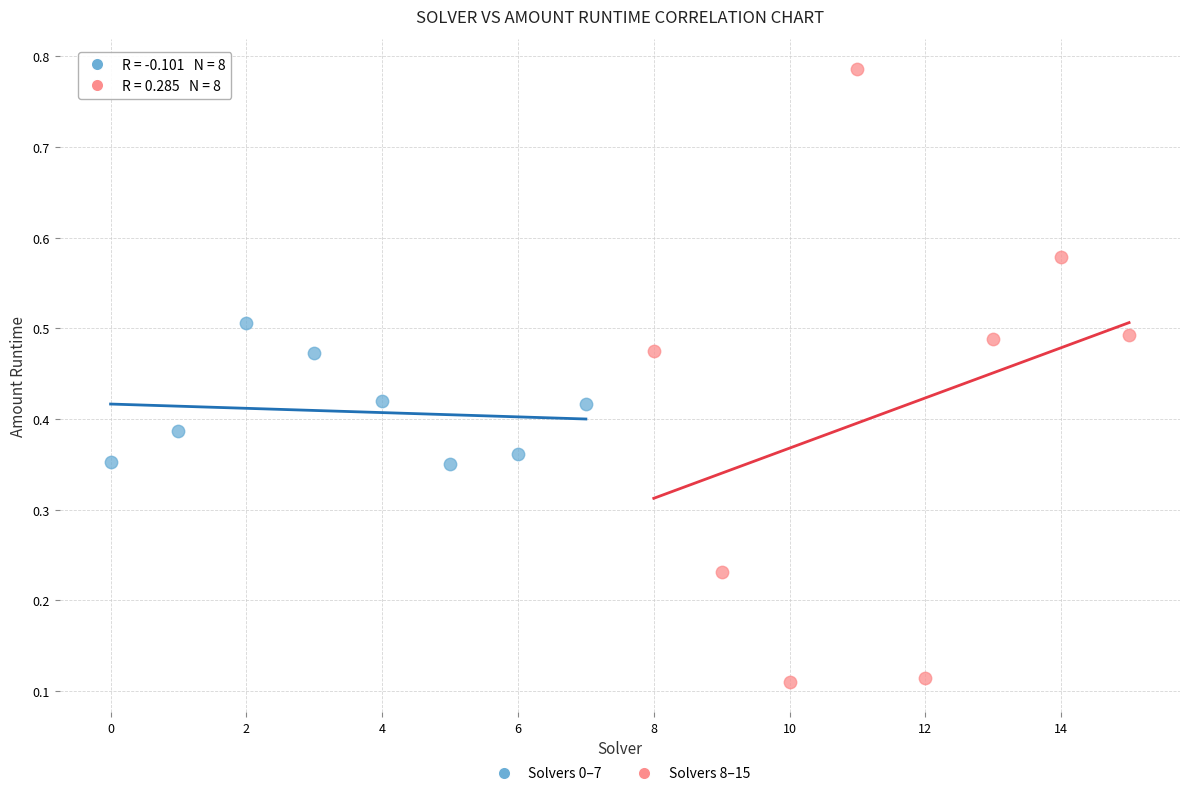

Which series contains the highest Y value?

Solvers 8–15